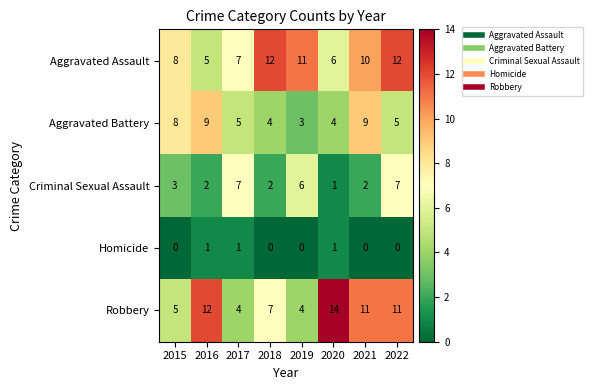

What is the difference between the second highest and second lowest values in the Aggravated Assault series?

6